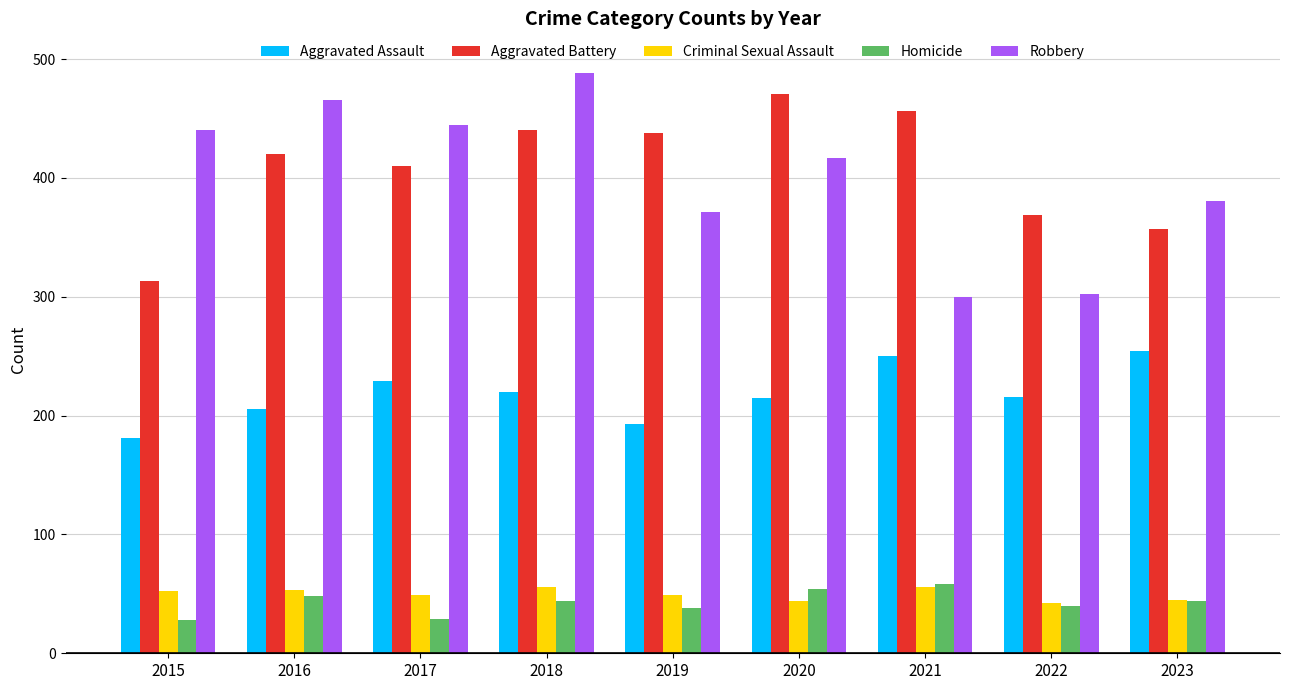

The value of Robbery at 2017 is 744. True or false?

False